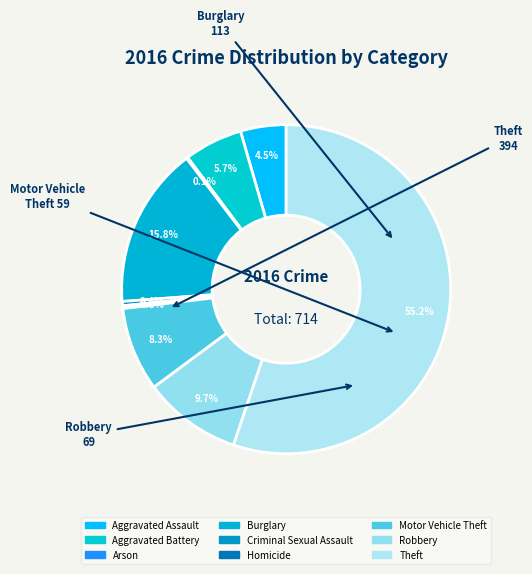

What is the largest slice in the pie chart?

Theft